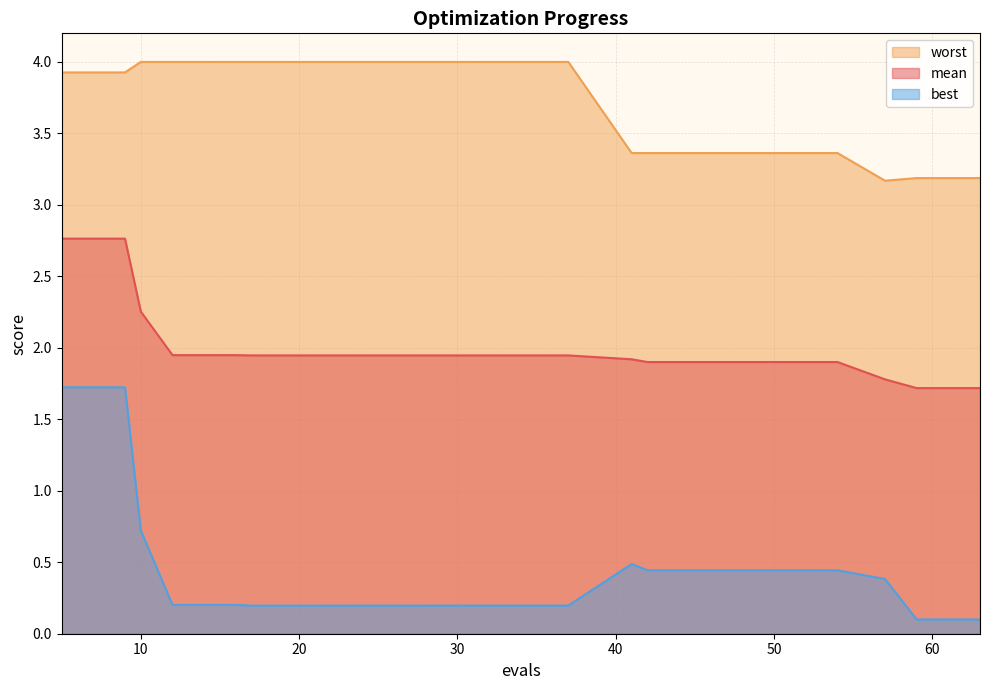

How many lines are shown in the chart?

3